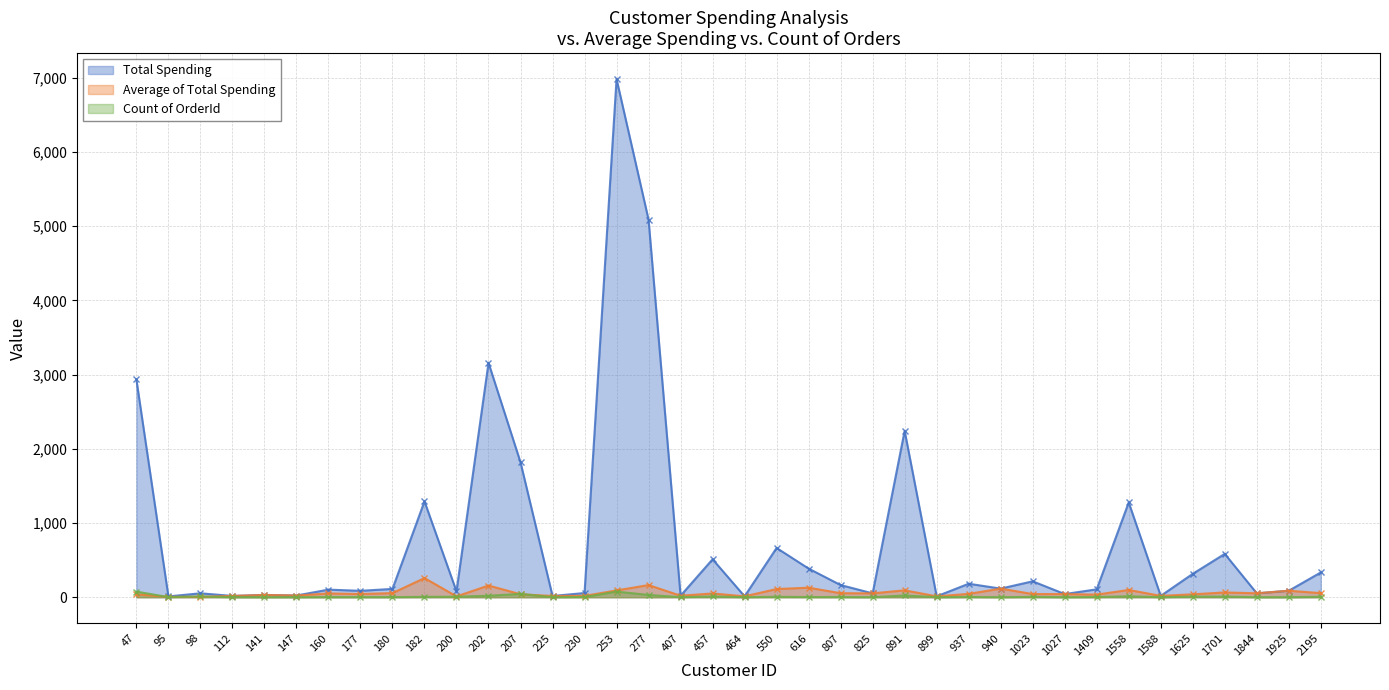

What is the spread (max minus min) of values at 98?

47.7